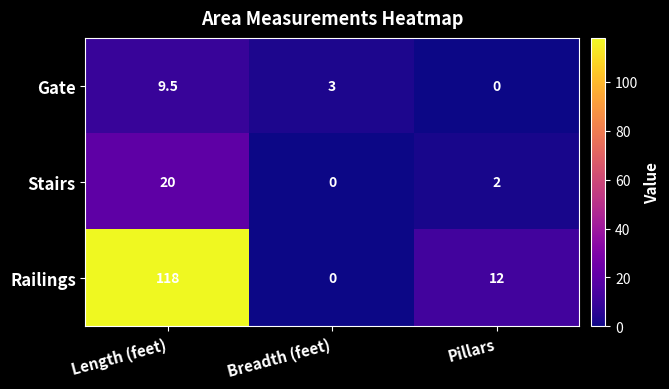

The Railings series shows 0.0 at Breadth (feet). True or false?

True